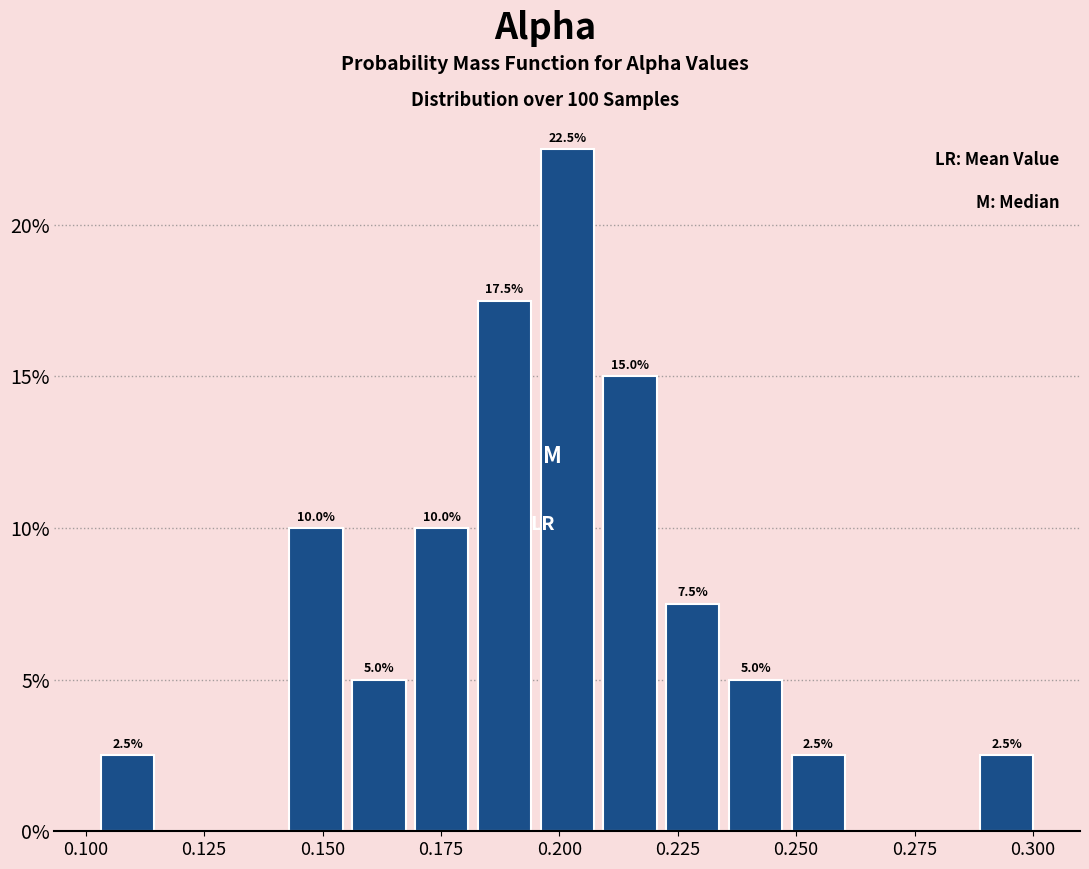

Around what value on the x-axis is the tallest bar? Give the approximate position of its centre, as read against the axis.

0.200